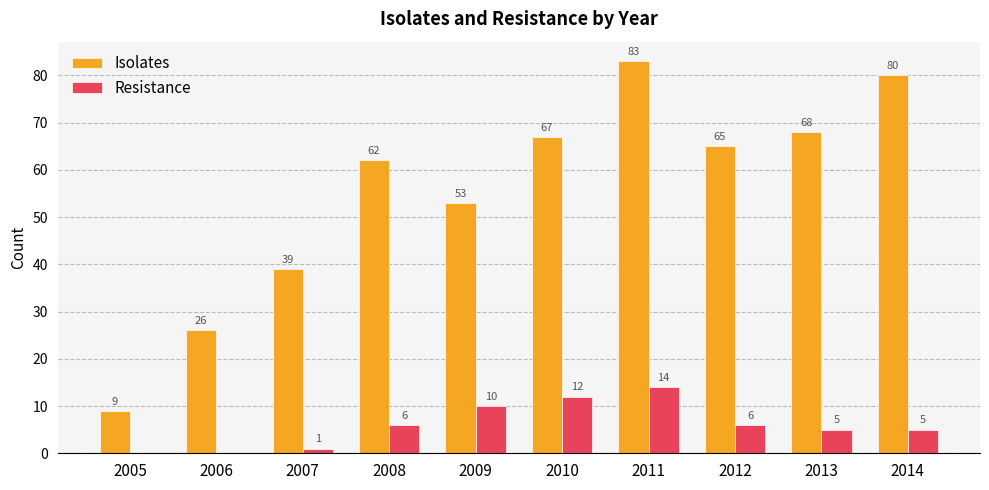

Which category has the highest value in the Resistance series?

2011